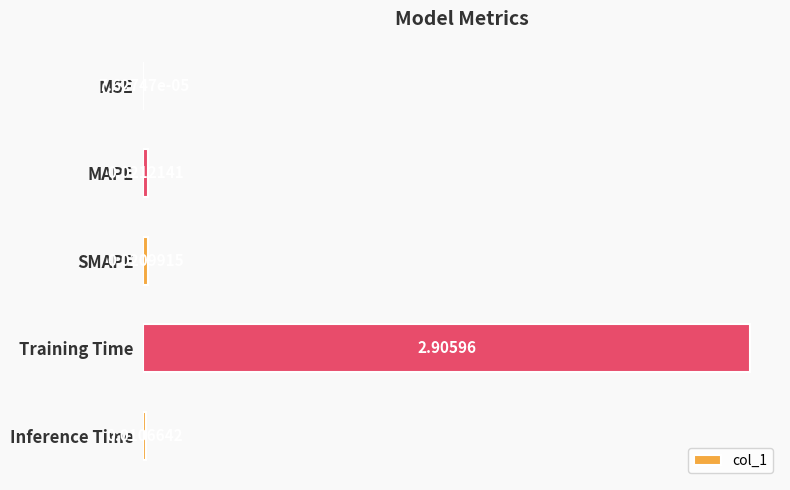

Which label corresponds to the largest value in the chart?

Training Time